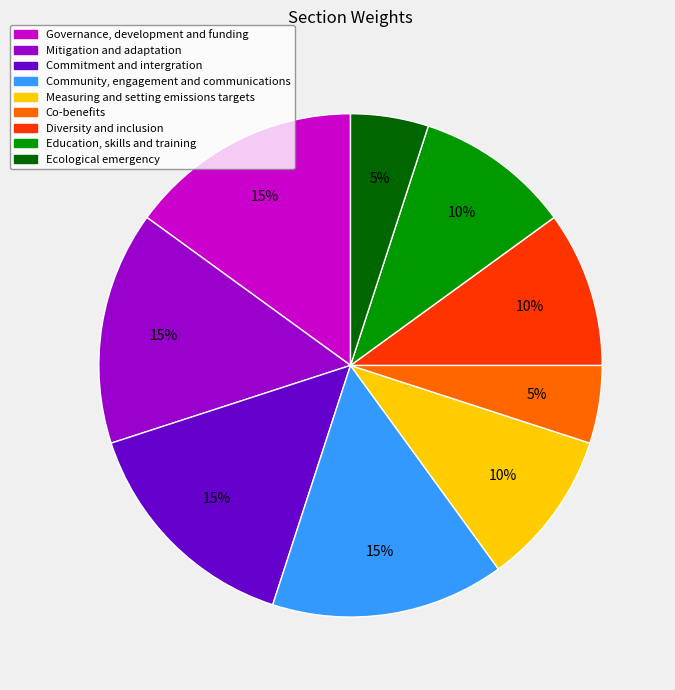

Which has a higher value, Governance, development and funding or Ecological emergency?

Governance, development and funding